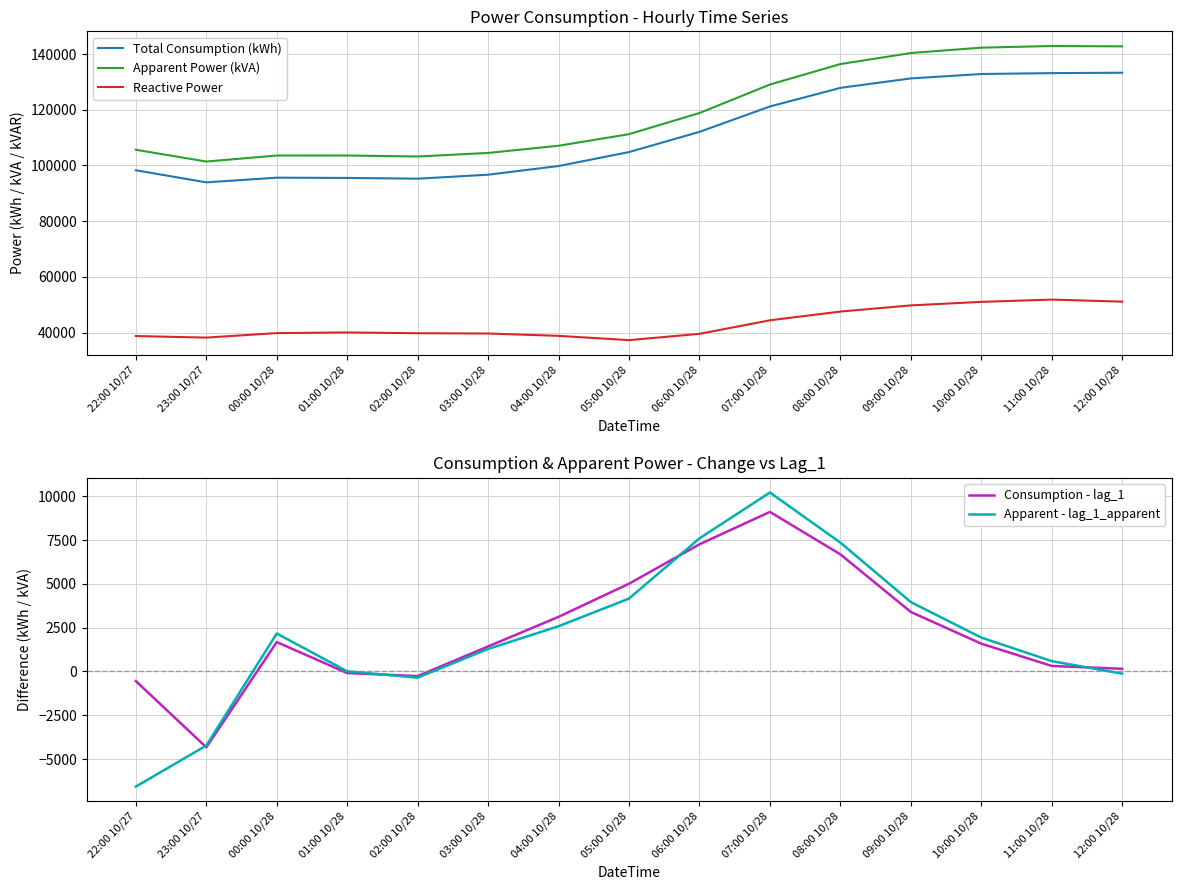

What is the maximum value for Apparent Power (kVA)?

142865.1